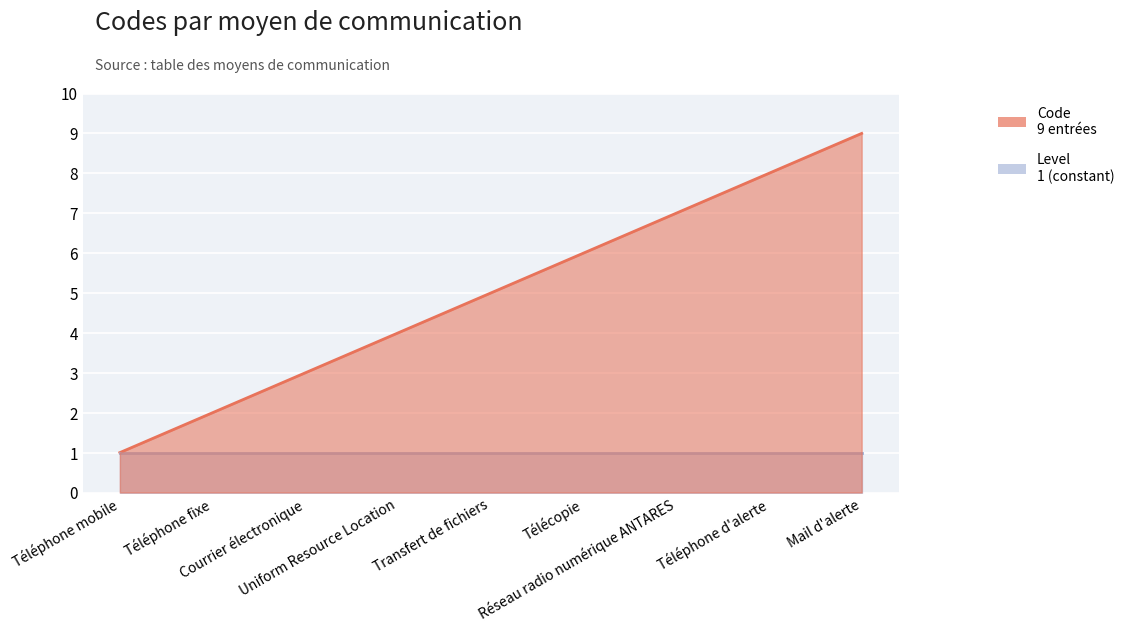

Rank the categories by value from lowest to highest.

Téléphone mobile, Téléphone fixe, Courrier électronique, Uniform Resource Location, Transfert de fichiers, Télécopie, Réseau radio numérique ANTARES, Téléphone d'alerte, Mail d'alerte